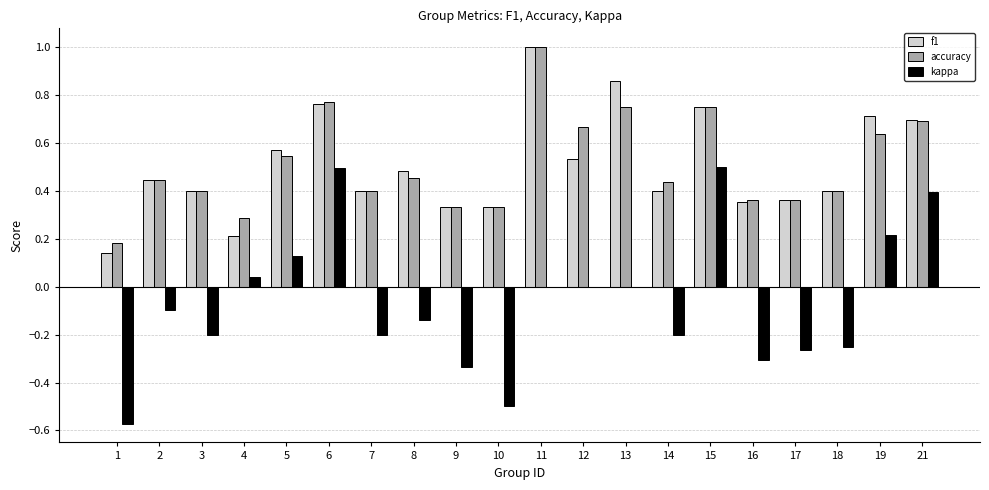

What is the maximum value for accuracy?

1.0